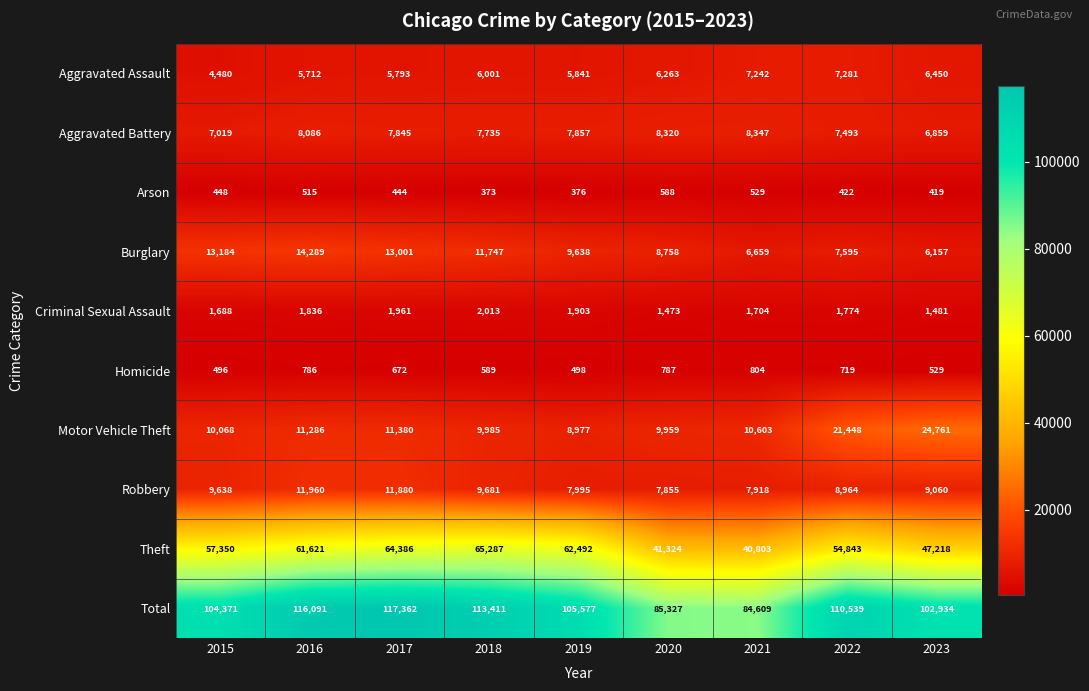

Rank the categories by Criminal Sexual Assault value from highest to lowest.

2018, 2017, 2019, 2016, 2022, 2021, 2015, 2023, 2020